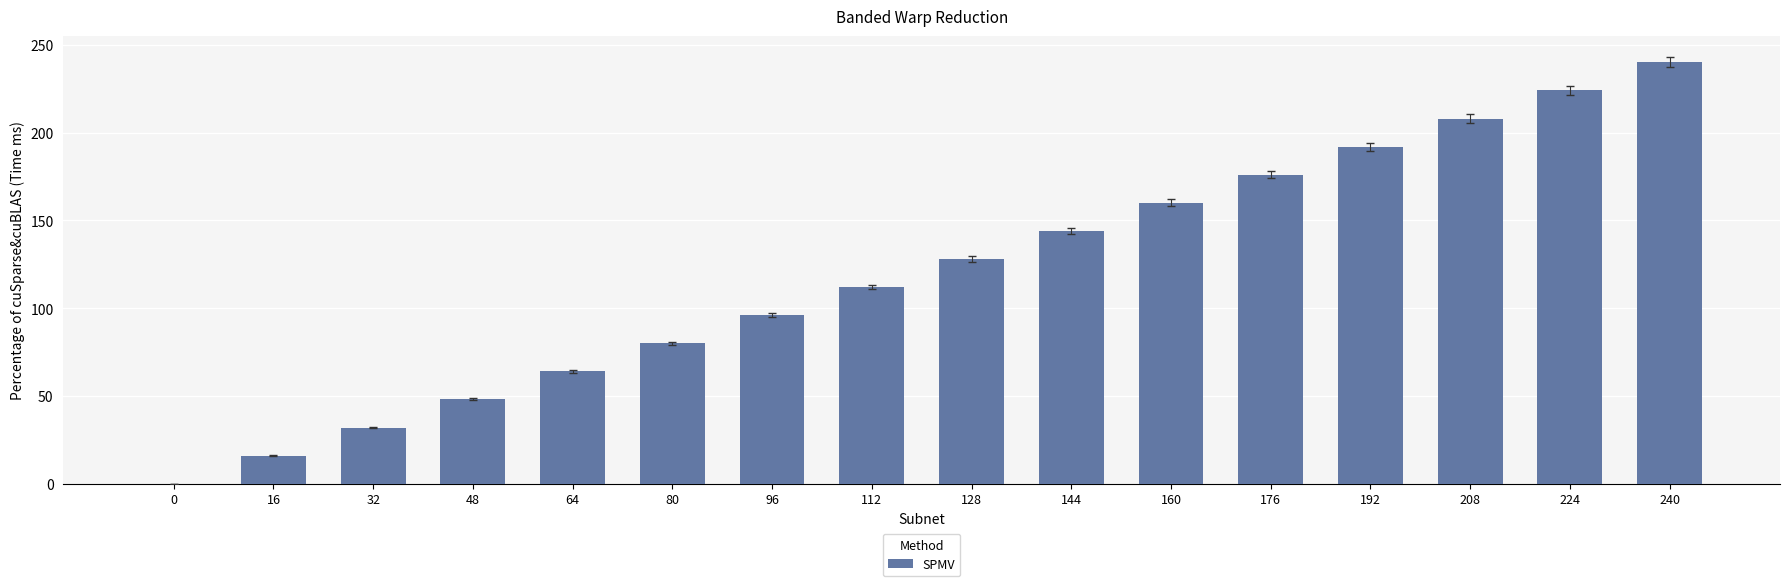

Is it true that the value at 32 is 32?

True